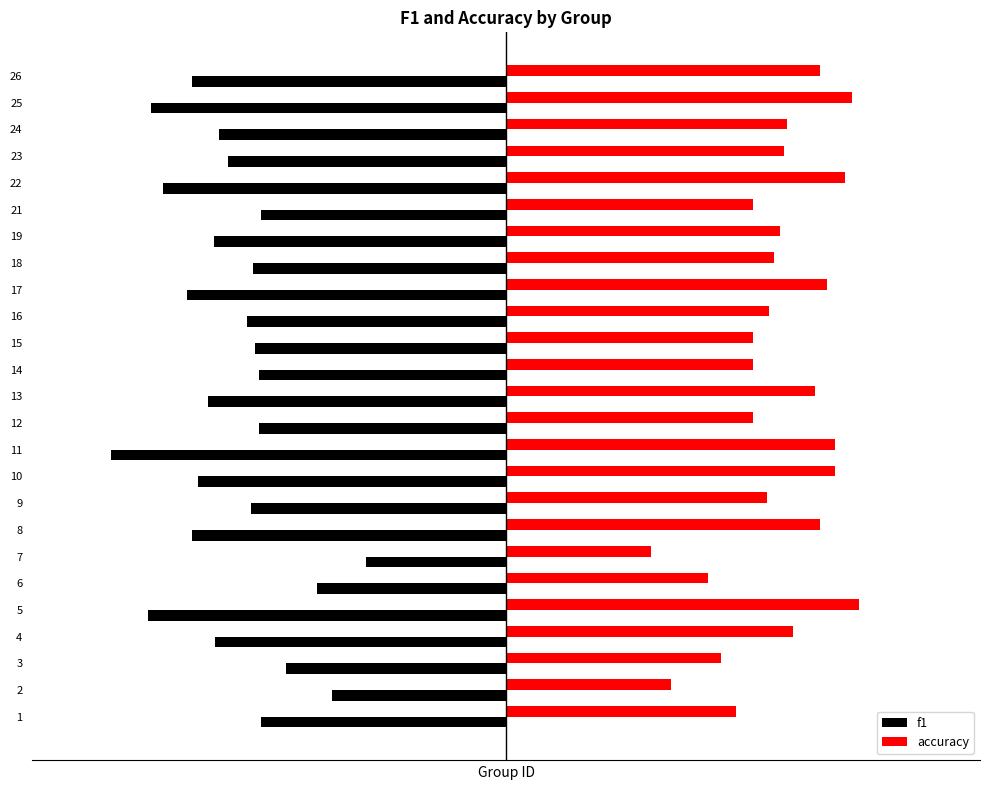

What is the difference between the maximum and minimum values in the accuracy series?

0.4